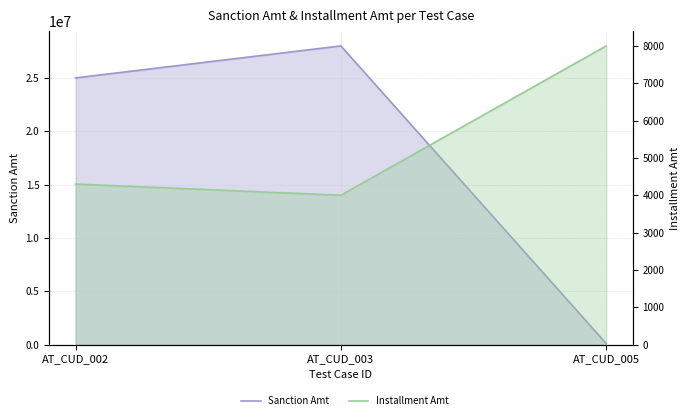

The Installment Amt series shows 1666 at AT_CUD_005. True or false?

False